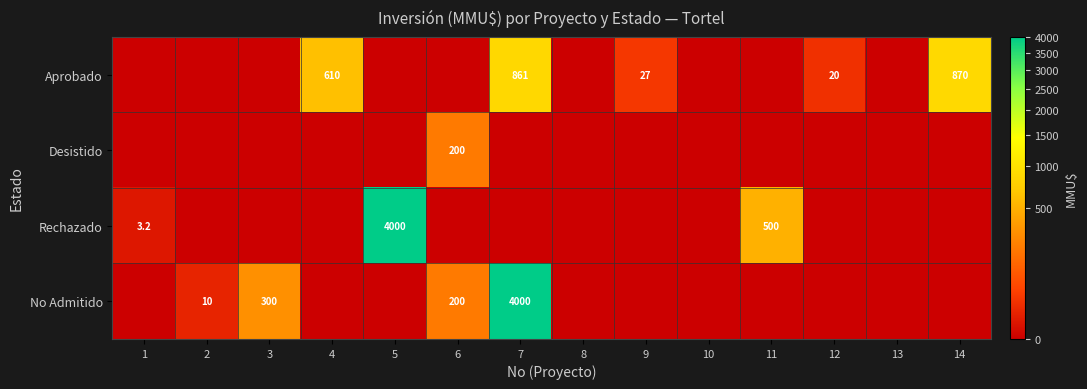

Is it true that Aprobado equals 590.5 at 14?

False